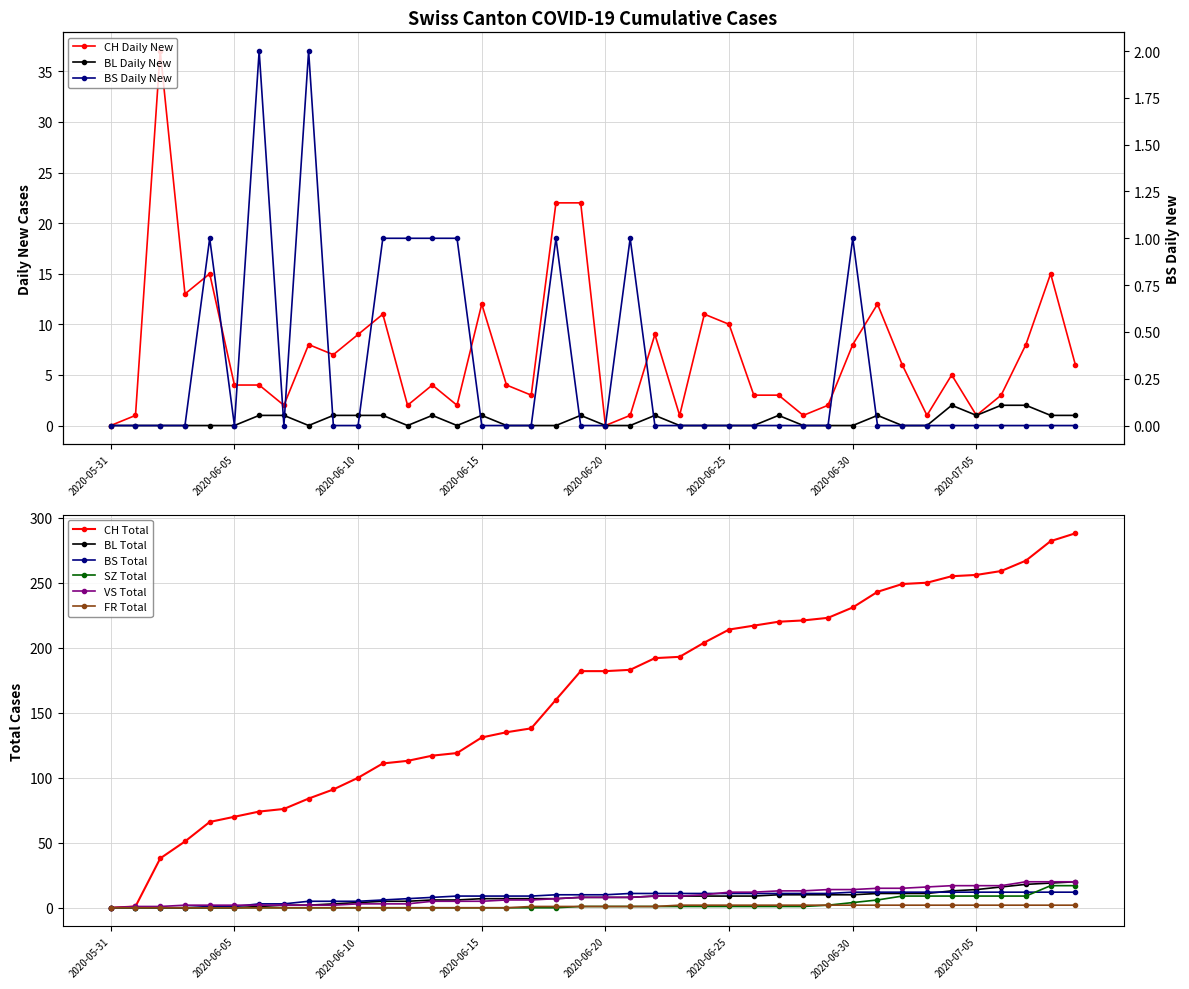

Reading right to left, extract all data points from this chart.

CH: 288	282	267	259	256	255	250	249	243	231	223	221	220	217	214	204	193	192	183	182	182	160	138	135	131	119	117	113	111	100	91	84	76	74	70	66	51	38	1	0
BL: 20	19	18	16	14	13	11	11	11	10	10	10	10	9	9	9	9	9	8	8	8	7	7	7	7	6	6	5	5	4	3	2	2	1	0	0	0	0	0	0
BS: 12	12	12	12	12	12	12	12	12	12	11	11	11	11	11	11	11	11	11	10	10	10	9	9	9	9	8	7	6	5	5	5	3	3	1	1	0	0	0	0
SZ: 17	17	9	9	9	9	9	9	6	4	2	1	1	1	1	1	1	1	1	1	1	0	0	0	0	0	0	0	0	0	0	0	0	0	0	0	0	0	0	0
VS: 20	20	20	17	17	17	16	15	15	14	14	13	13	12	12	10	9	9	8	8	8	7	6	6	5	5	5	3	3	3	2	2	2	2	2	2	2	1	1	0
FR: 2	2	2	2	2	2	2	2	2	2	2	2	2	2	2	2	2	1	1	1	1	1	1	0	0	0	0	0	0	0	0	0	0	0	0	0	0	0	0	0